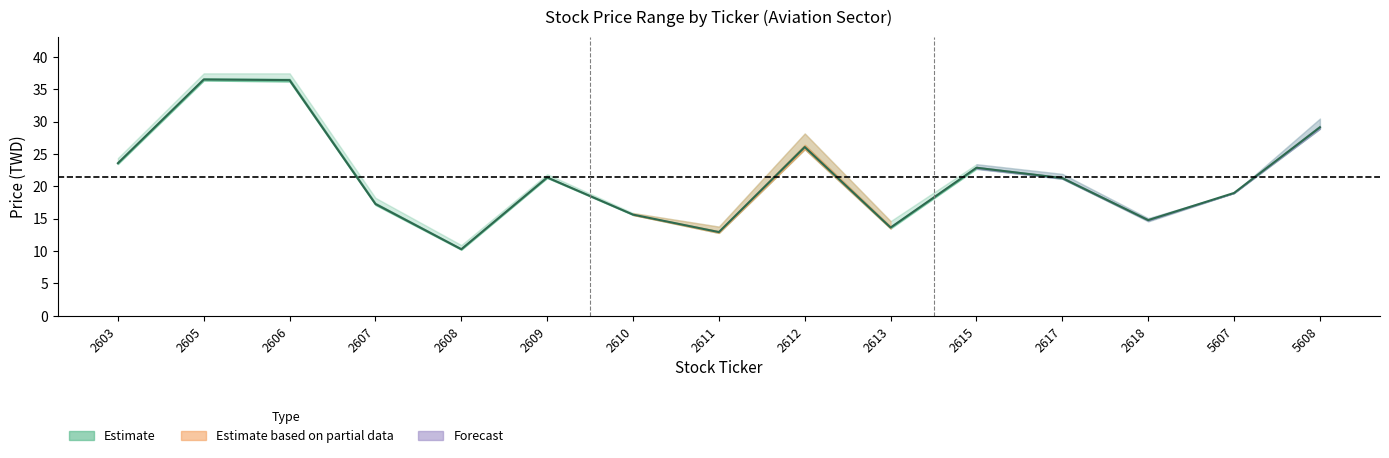

What is the difference between the Low values at 2607 and 5608?

11.8